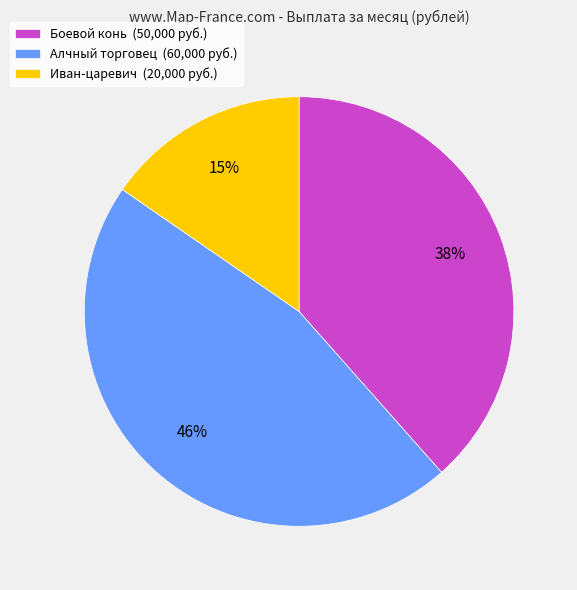

Which slice is the largest?

Алчный торговец